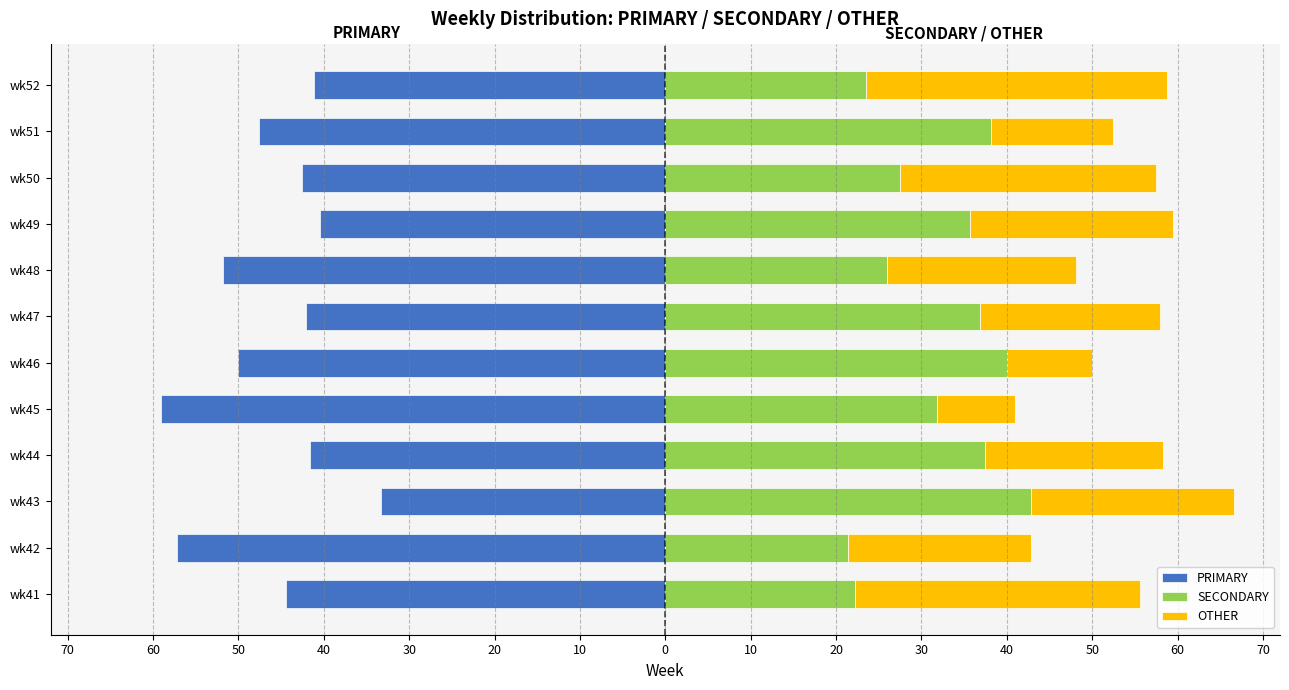

What is the approximate value of PRIMARY at wk42?

-57.1